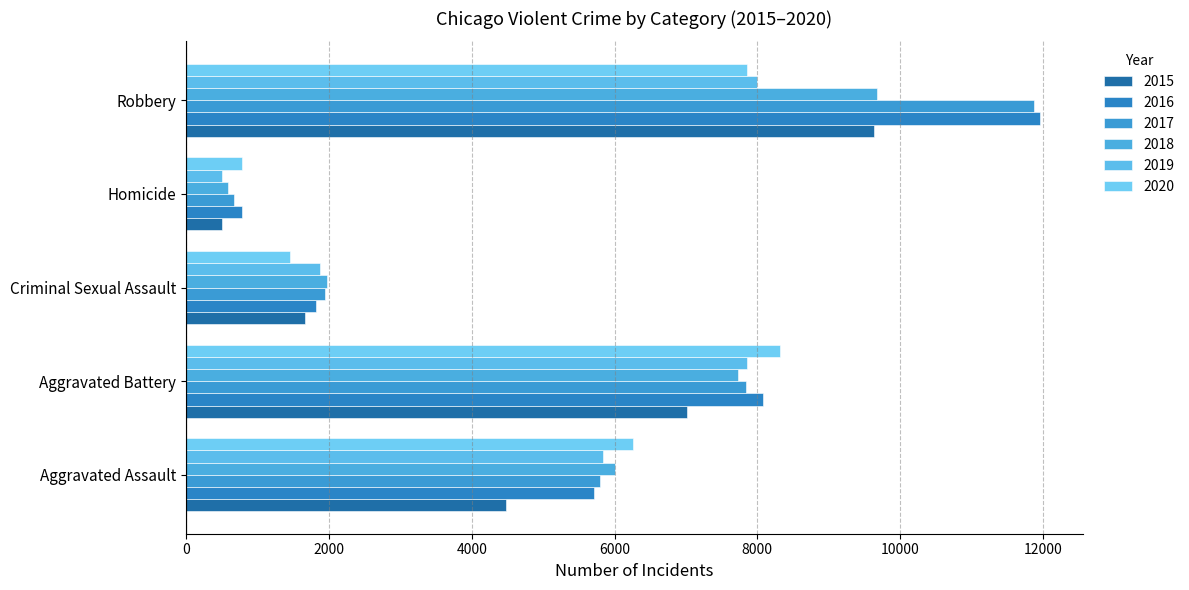

Reading right to left, what are all the values shown in this chart?

2015: Robbery=9638	Homicide=496	Criminal Sexual Assault=1668	Aggravated Battery=7018	Aggravated Assault=4480
2016: Robbery=11960	Homicide=786	Criminal Sexual Assault=1816	Aggravated Battery=8085	Aggravated Assault=5712
2017: Robbery=11880	Homicide=672	Criminal Sexual Assault=1940	Aggravated Battery=7845	Aggravated Assault=5793
2018: Robbery=9679	Homicide=589	Criminal Sexual Assault=1973	Aggravated Battery=7735	Aggravated Assault=6001
2019: Robbery=7994	Homicide=498	Criminal Sexual Assault=1875	Aggravated Battery=7857	Aggravated Assault=5840
2020: Robbery=7856	Homicide=787	Criminal Sexual Assault=1449	Aggravated Battery=8319	Aggravated Assault=6263